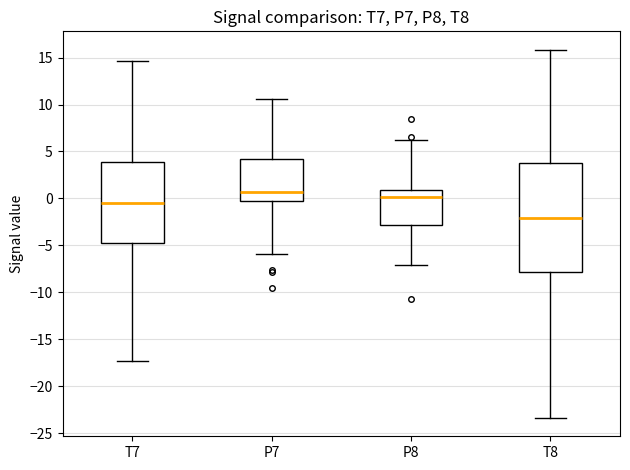

Reading left to right, transcribe this box plot: for each box, give where its median line is, the range the box spans, and where its two whiskers end, as read against the y-axis. The values are not printed on the chart, so give them approximately, as read against the axis.

T7: median -0.5, box -4.5 to 4.0, whiskers -17.5 to 14.5
P7: median 0.5, box -0.5 to 4.0, whiskers -6.0 to 10.5
P8: median 0.0, box -3.0 to 1.0, whiskers -7.0 to 6.0
T8: median -2.0, box -8.0 to 4.0, whiskers -23.5 to 16.0